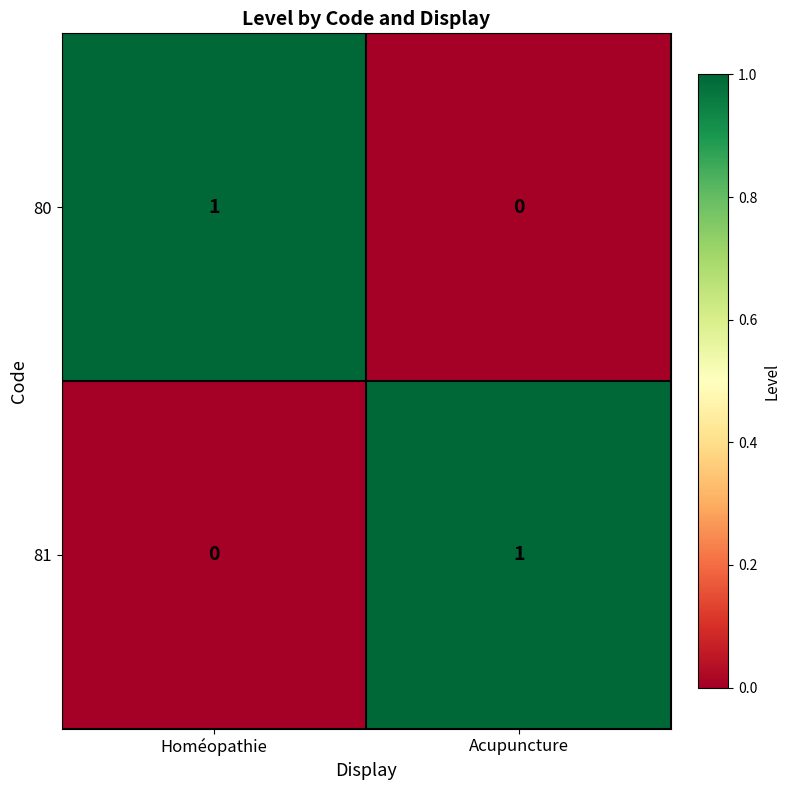

Where is 80 nearest to the value 0?

Acupuncture